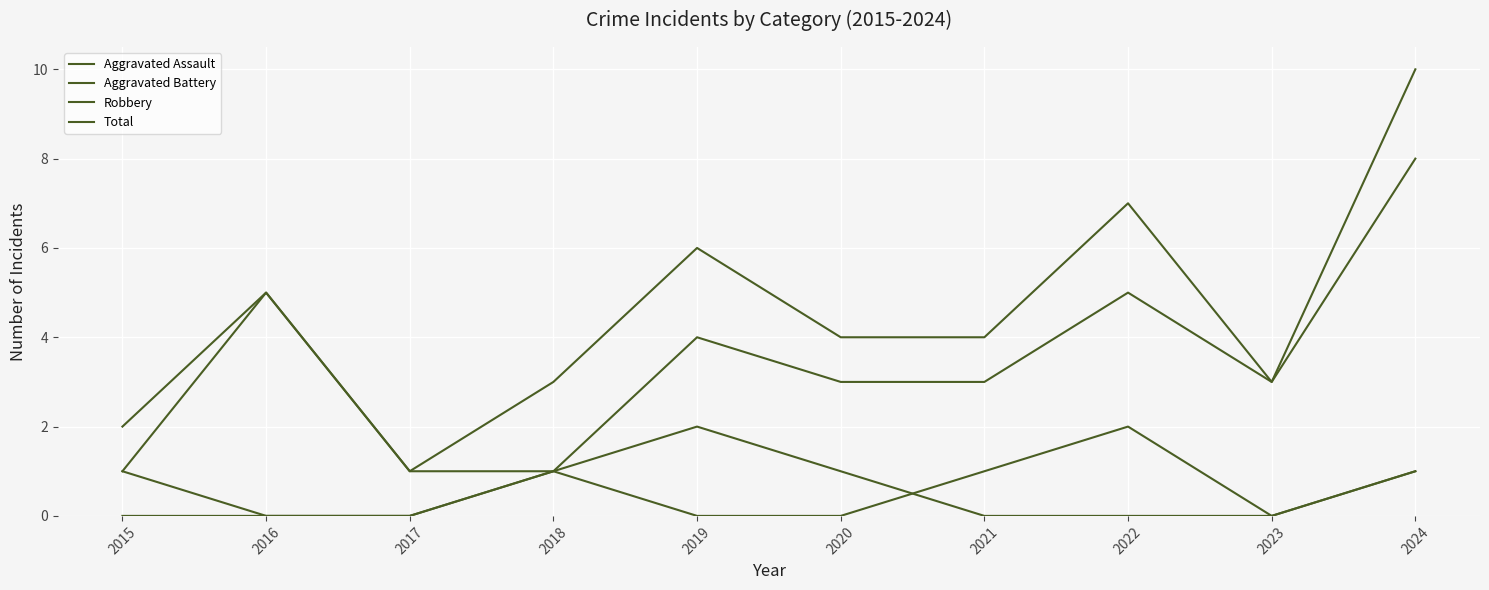

Which series changed the most between 2021 and 2024?

Total